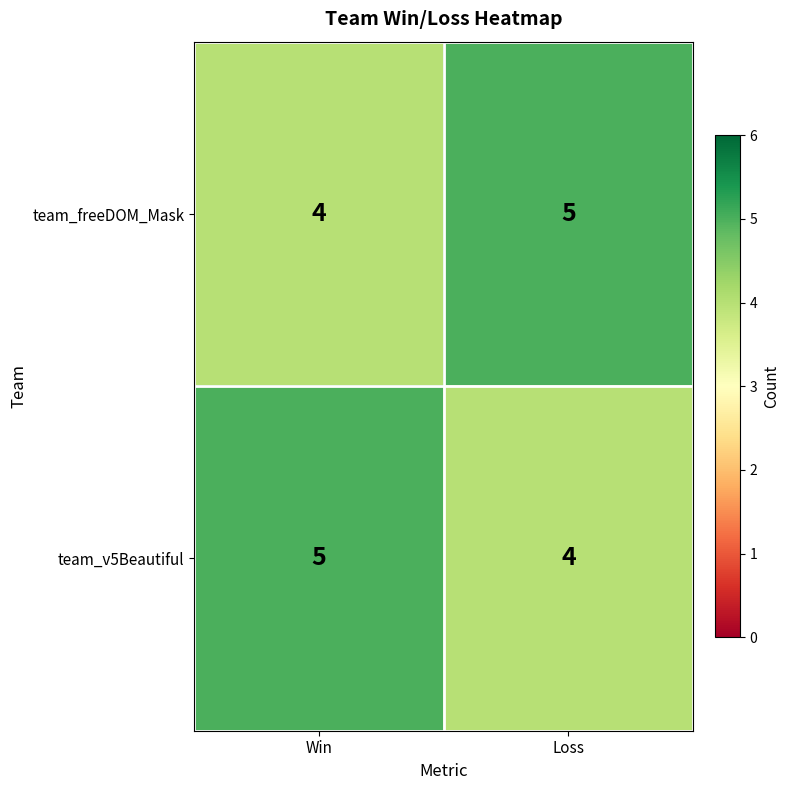

Is it true that team_freeDOM_Mask equals 9 at Loss?

False